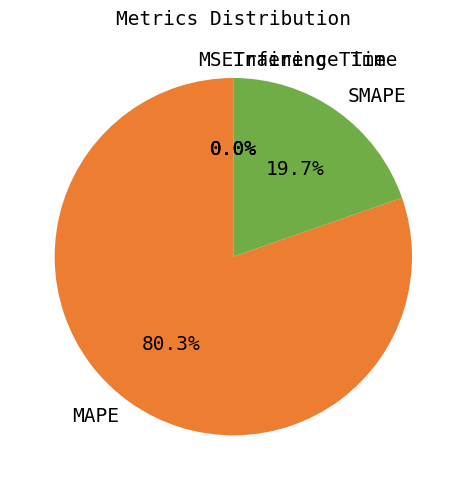

Which slice is the largest?

MAPE